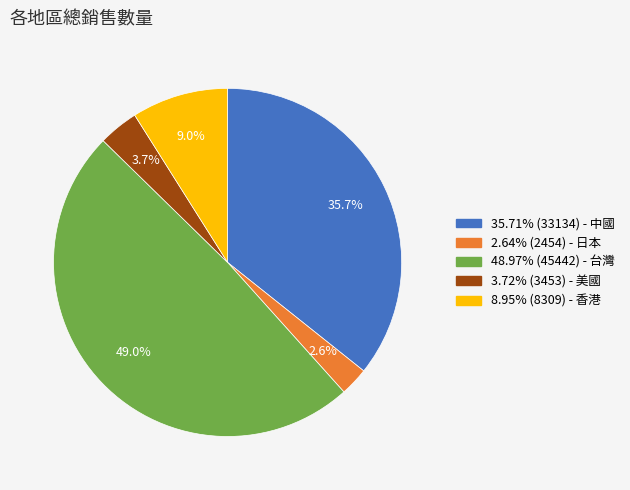

Does any single category account for the majority?

No